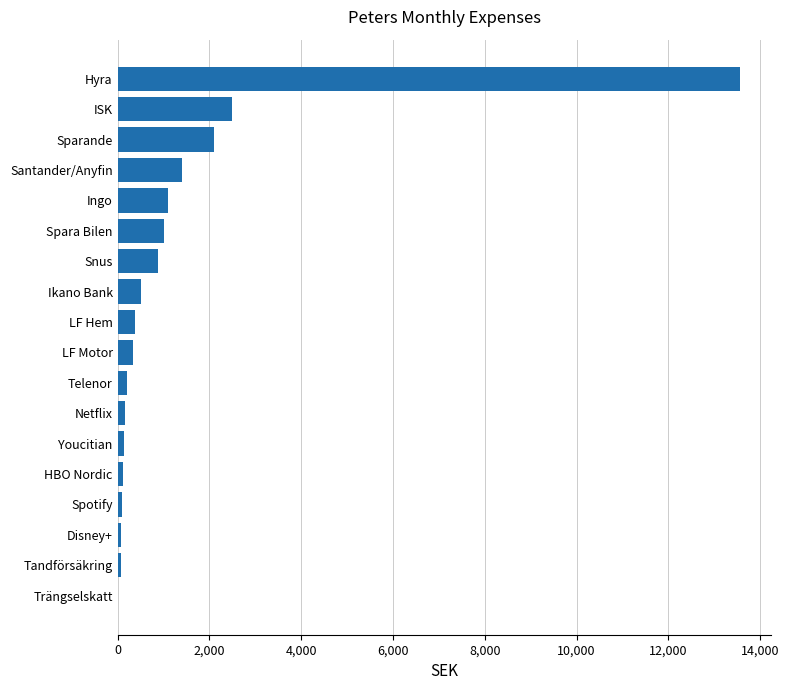

Which has a higher value, Ikano Bank or Trängselskatt?

Ikano Bank